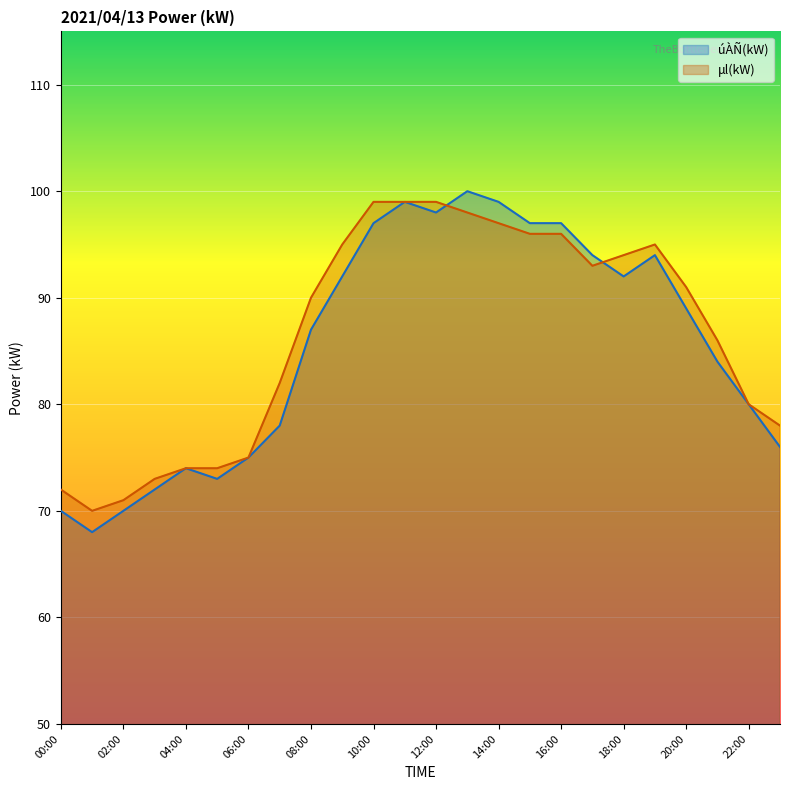

What is the sum of all μl(kW) values?

2077